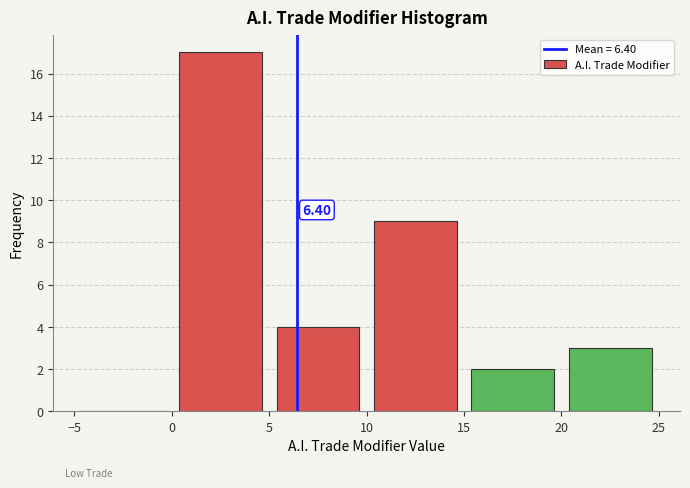

Which range on the x-axis has the tallest bar?

0 to 5